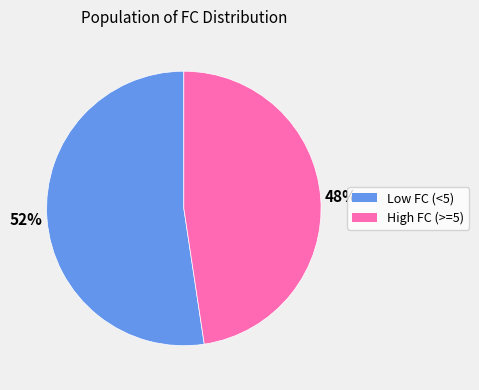

To the nearest percent, what is the average slice percentage?

50%